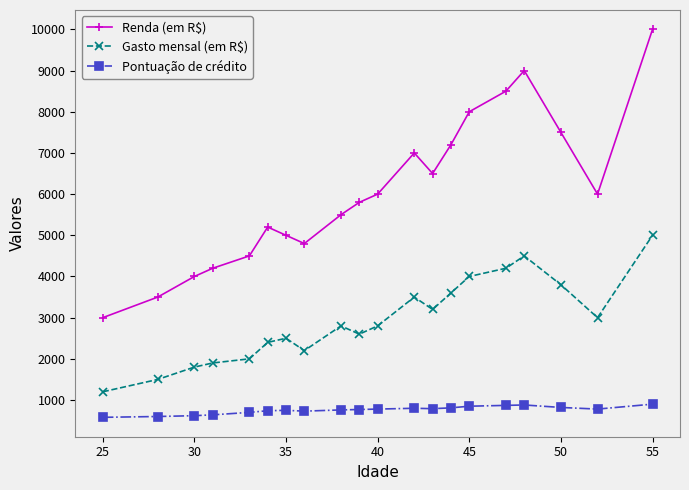

Which series has the widest spread of values?

Renda (em R$)